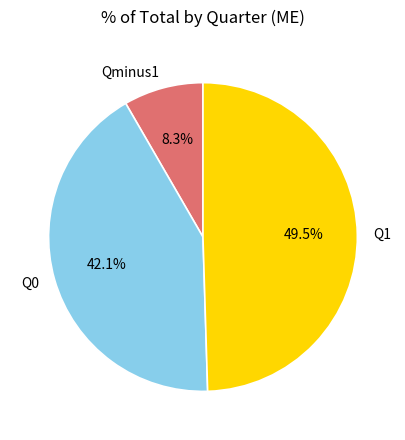

What percentage is NOT represented by Q1?

50.5%